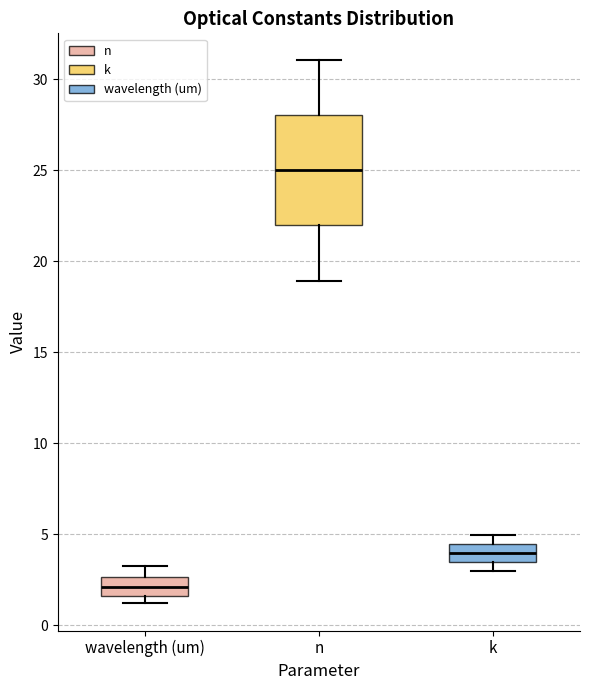

Comparing the boxes themselves (not the whiskers), which one is the tallest?

n